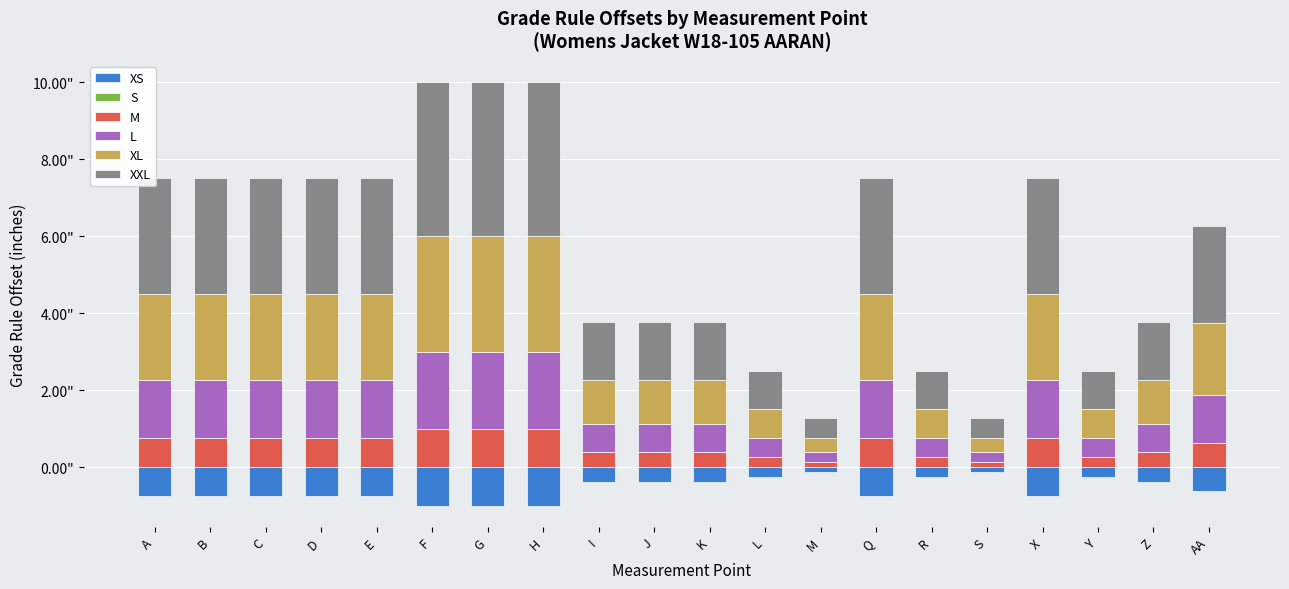

What is the minimum value for M?

0.1